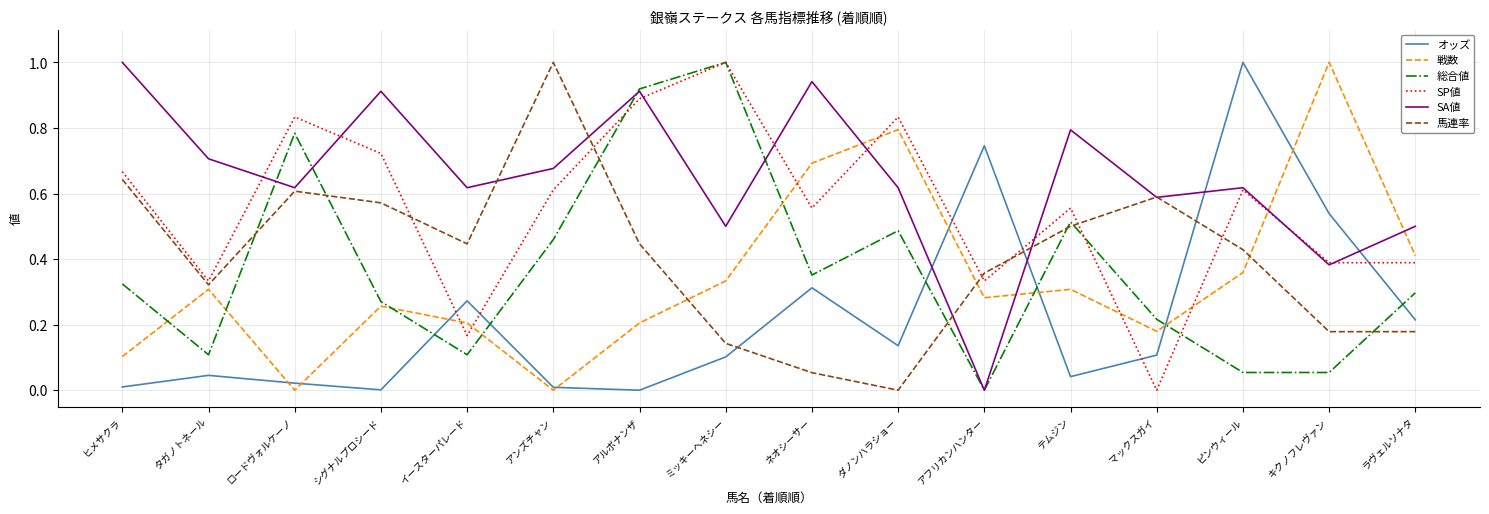

Between which two adjacent categories do SA値 and 戦数 first intersect?

ネオシーサー and ダノンハラショー